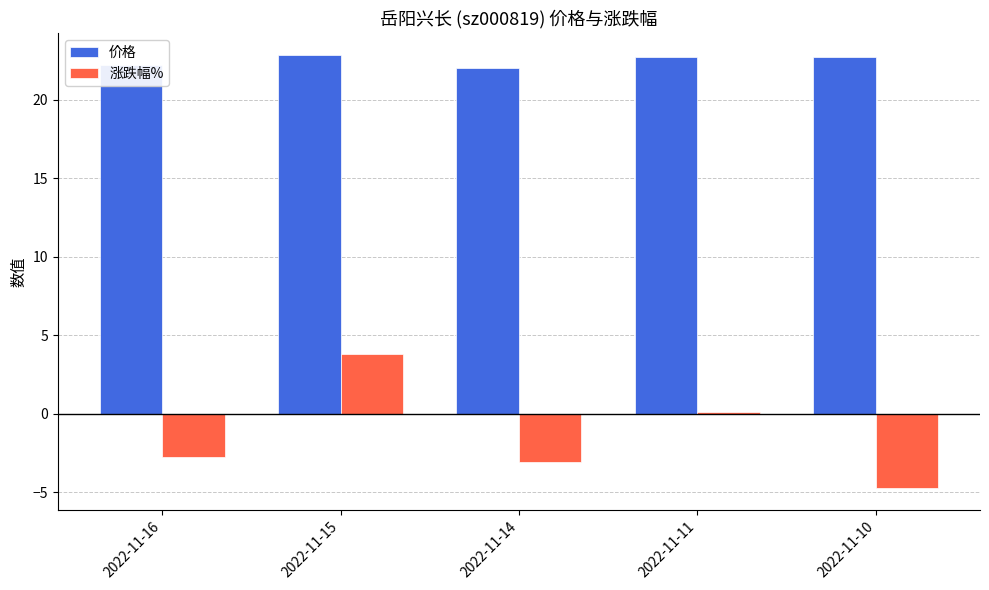

Is it true that 涨跌幅% equals -1.3 at 2022-11-16?

False